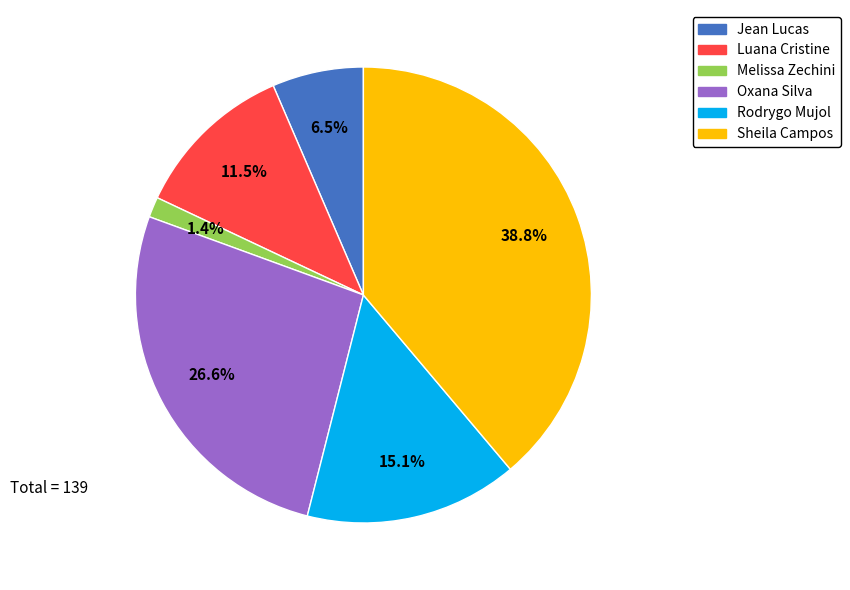

Is there any slice that represents more than half of the pie?

No